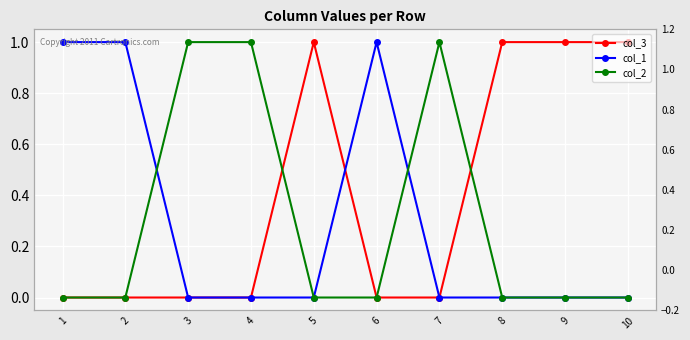

Which series has the largest total across all categories?

col_3